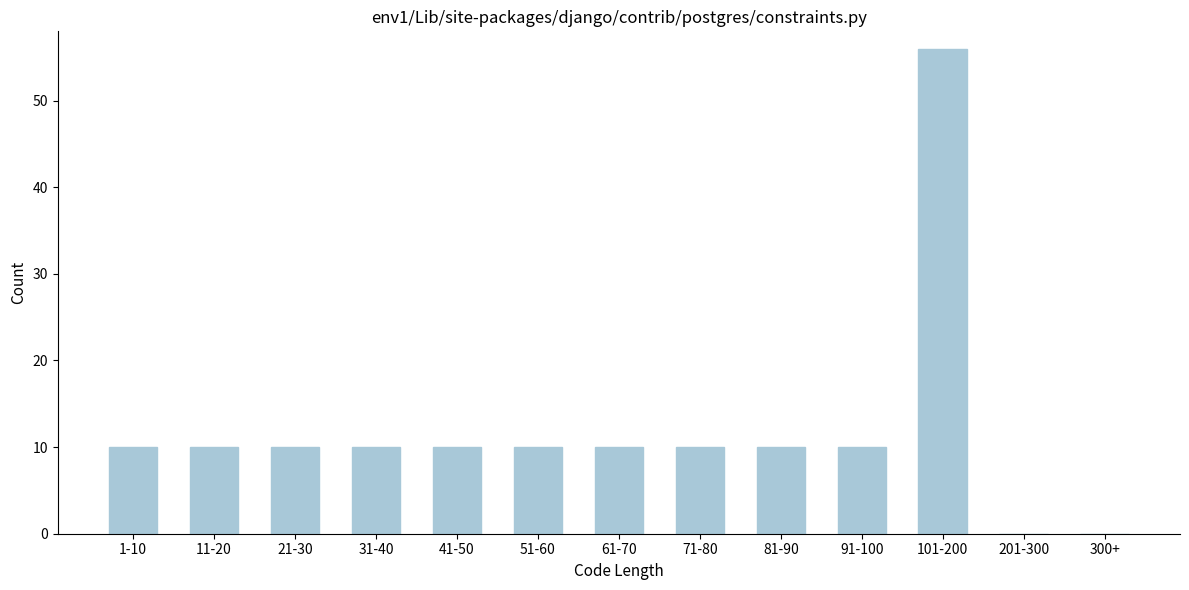

Reading left to right, what are all the values shown in this chart?

1-10=10	11-20=10	21-30=10	31-40=10	41-50=10	51-60=10	61-70=10	71-80=10	81-90=10	91-100=10	101-200=56	201-300=0	300+=0